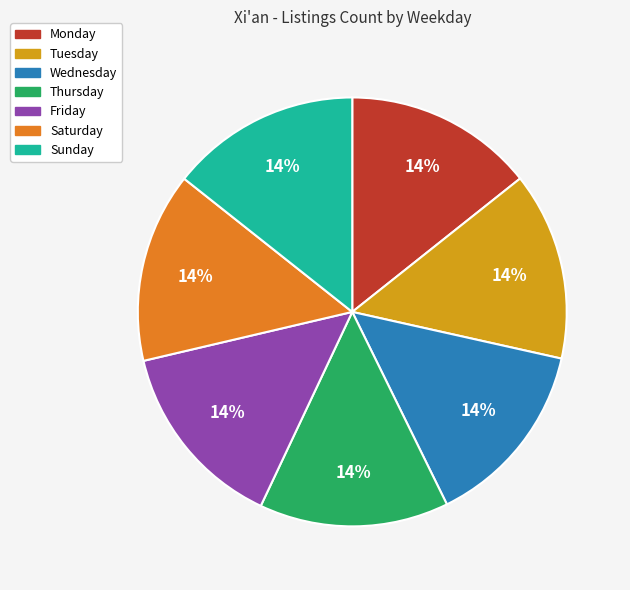

The Tuesday slice represents 21% of the pie. True or false?

False